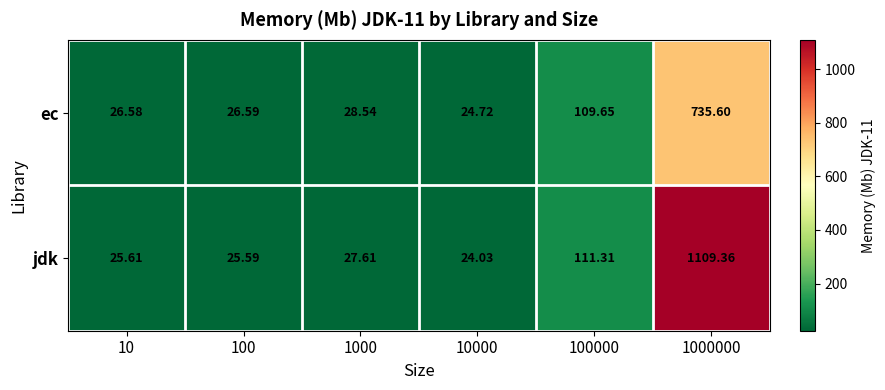

Count the number of data series in this chart.

2